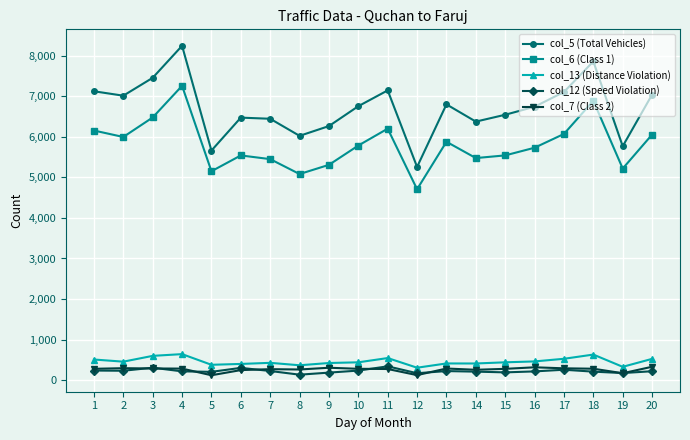

How many lines are shown in the chart?

5